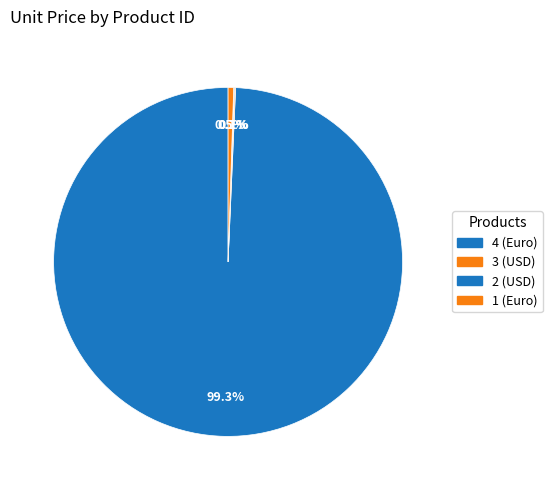

Does 4 (Euro) account for over 50% of the chart?

Yes